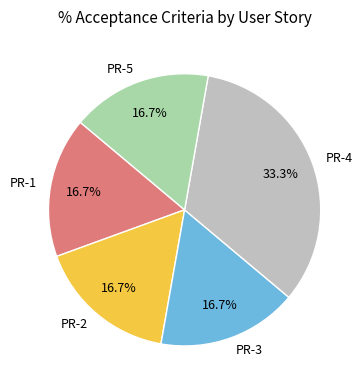

Which has a higher value, PR-4 or PR-2?

PR-4